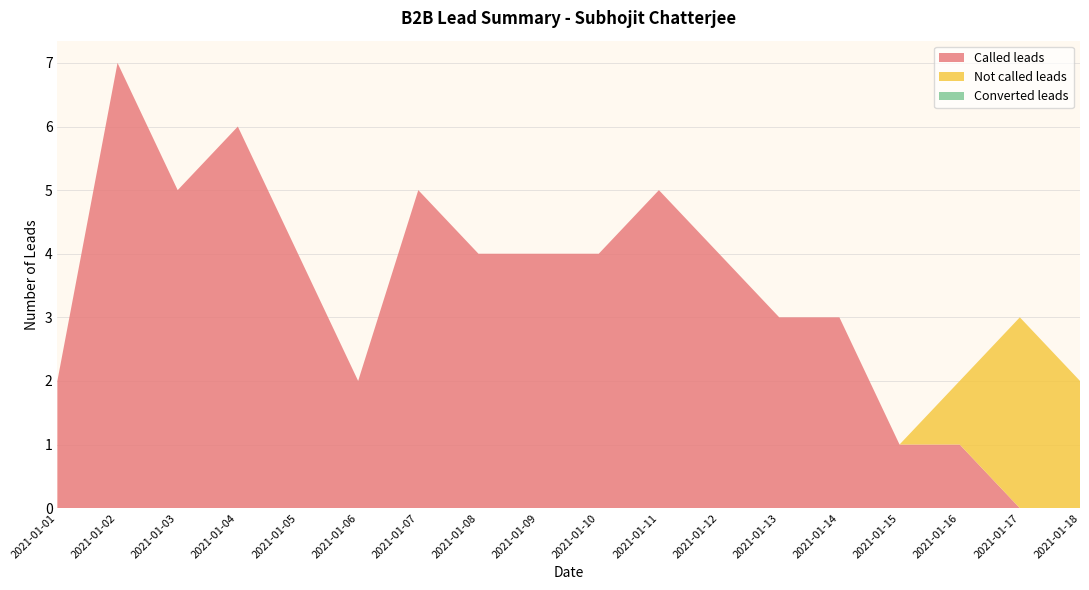

Reading left to right, extract all data points from this chart.

Called leads: 2021-01-01=2	2021-01-02=7	2021-01-03=5	2021-01-04=6	2021-01-05=4	2021-01-06=2	2021-01-07=5	2021-01-08=4	2021-01-09=4	2021-01-10=4	2021-01-11=5	2021-01-12=4	2021-01-13=3	2021-01-14=3	2021-01-15=1	2021-01-16=1	2021-01-17=0	2021-01-18=0
Not called leads: 2021-01-01=0	2021-01-02=0	2021-01-03=0	2021-01-04=0	2021-01-05=0	2021-01-06=0	2021-01-07=0	2021-01-08=0	2021-01-09=0	2021-01-10=0	2021-01-11=0	2021-01-12=0	2021-01-13=0	2021-01-14=0	2021-01-15=0	2021-01-16=1	2021-01-17=3	2021-01-18=2
Converted leads: 2021-01-01=0	2021-01-02=0	2021-01-03=0	2021-01-04=0	2021-01-05=0	2021-01-06=0	2021-01-07=0	2021-01-08=0	2021-01-09=0	2021-01-10=0	2021-01-11=0	2021-01-12=0	2021-01-13=0	2021-01-14=0	2021-01-15=0	2021-01-16=0	2021-01-17=0	2021-01-18=0